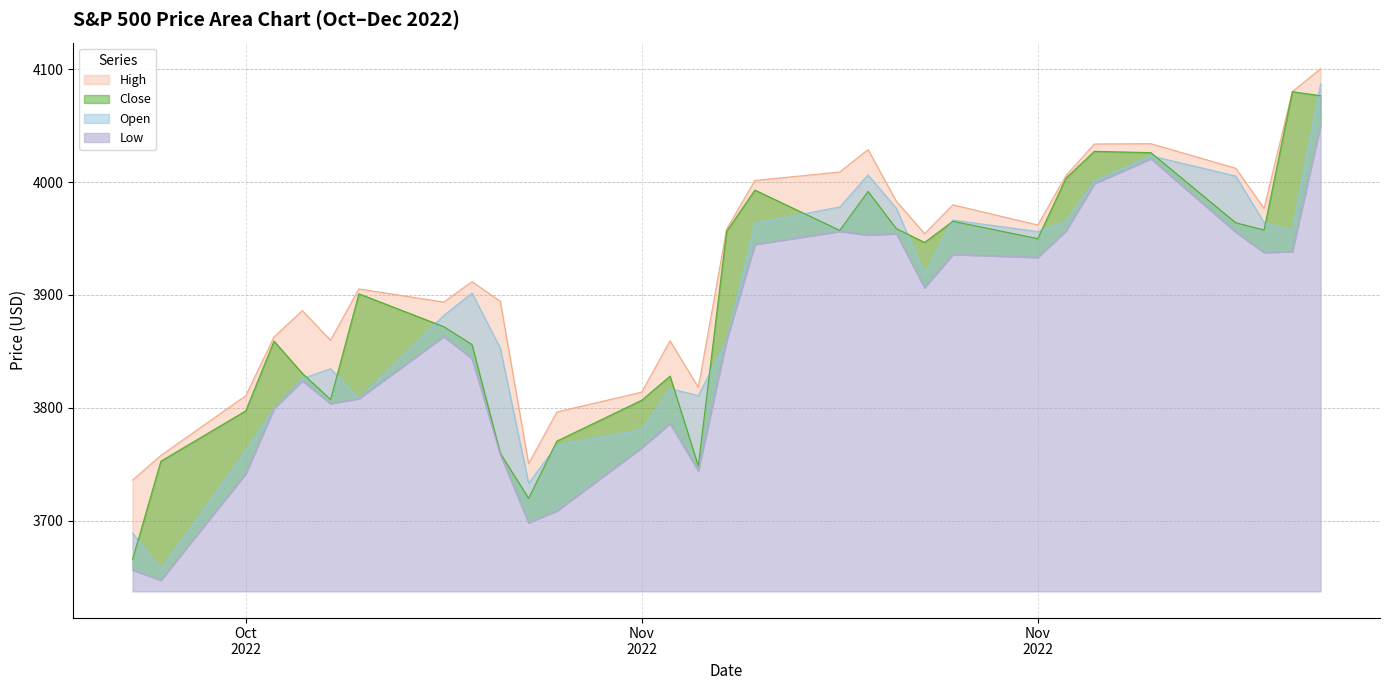

Which series has the largest total across all categories?

High